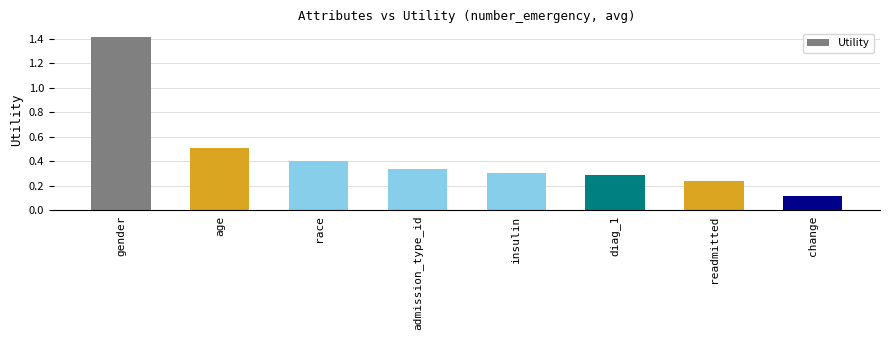

Where is the data nearest to the value 0?

change